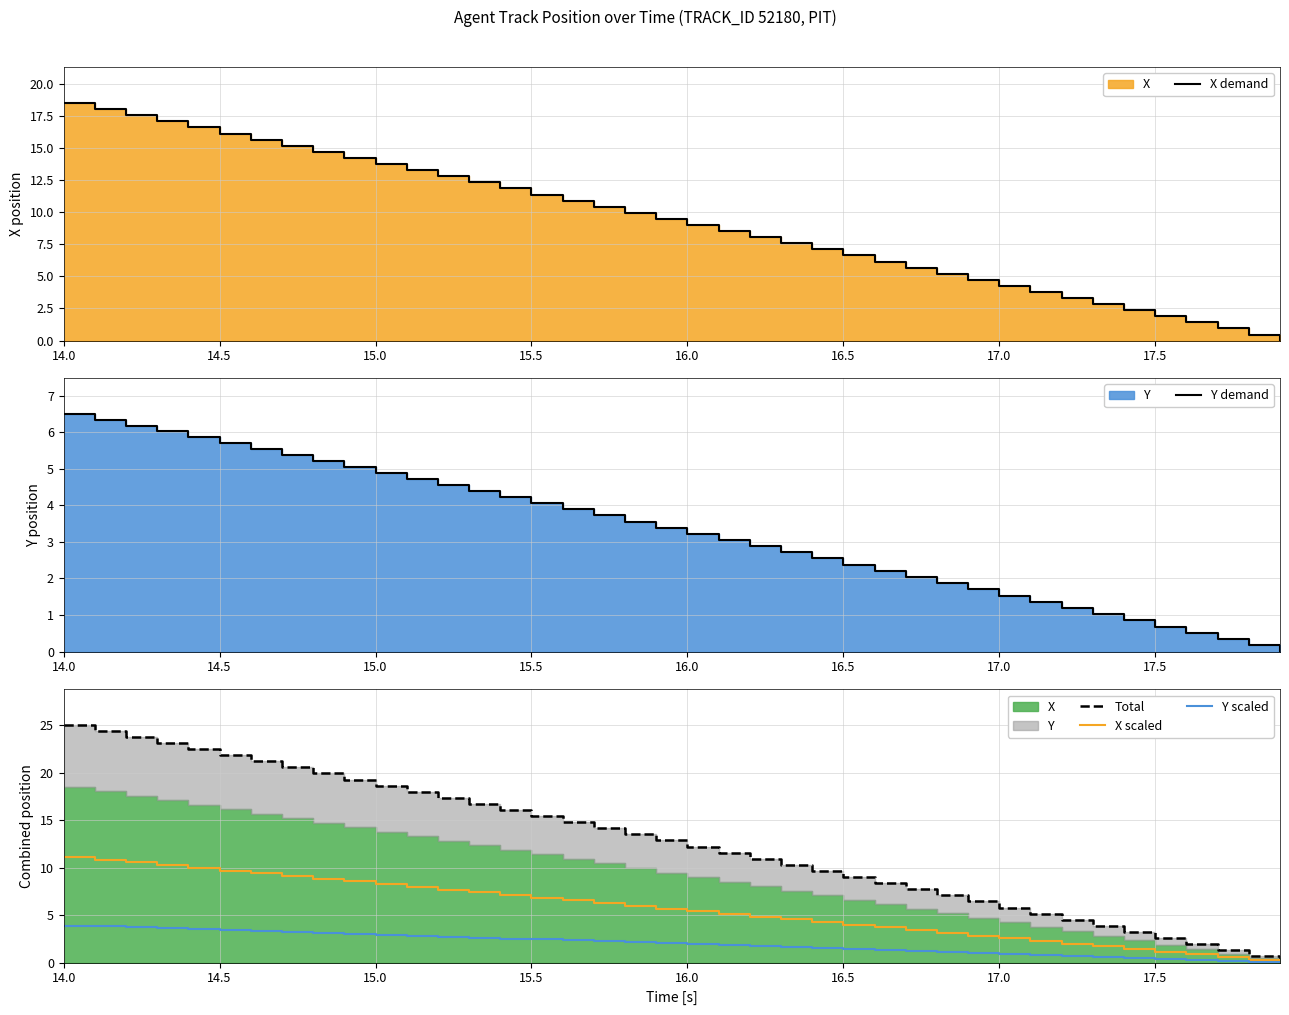

What is the average value of the Y demand series?

3.3